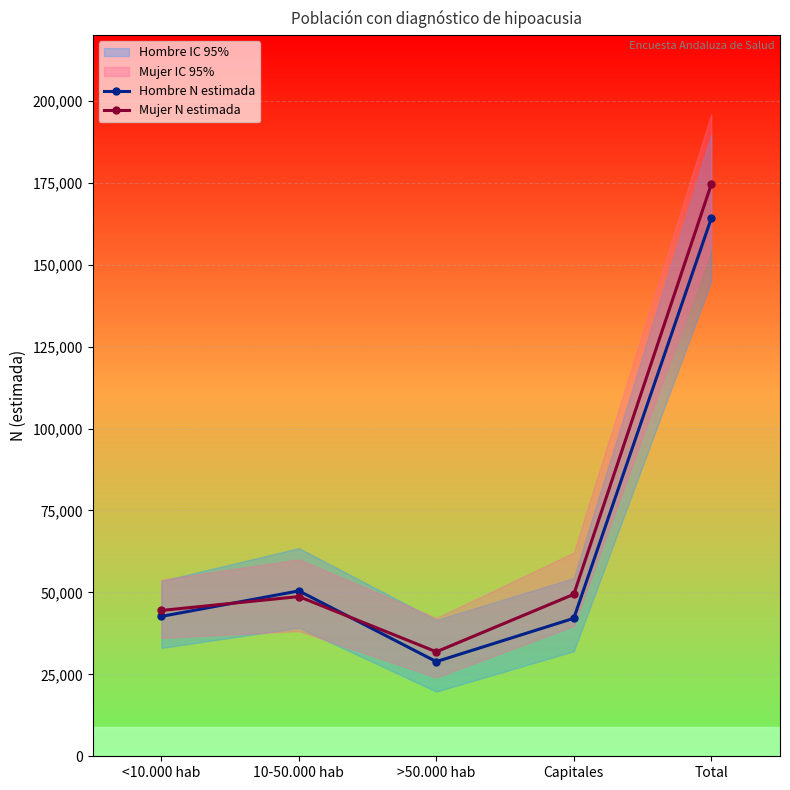

At which category is the sum across all series the highest?

Total